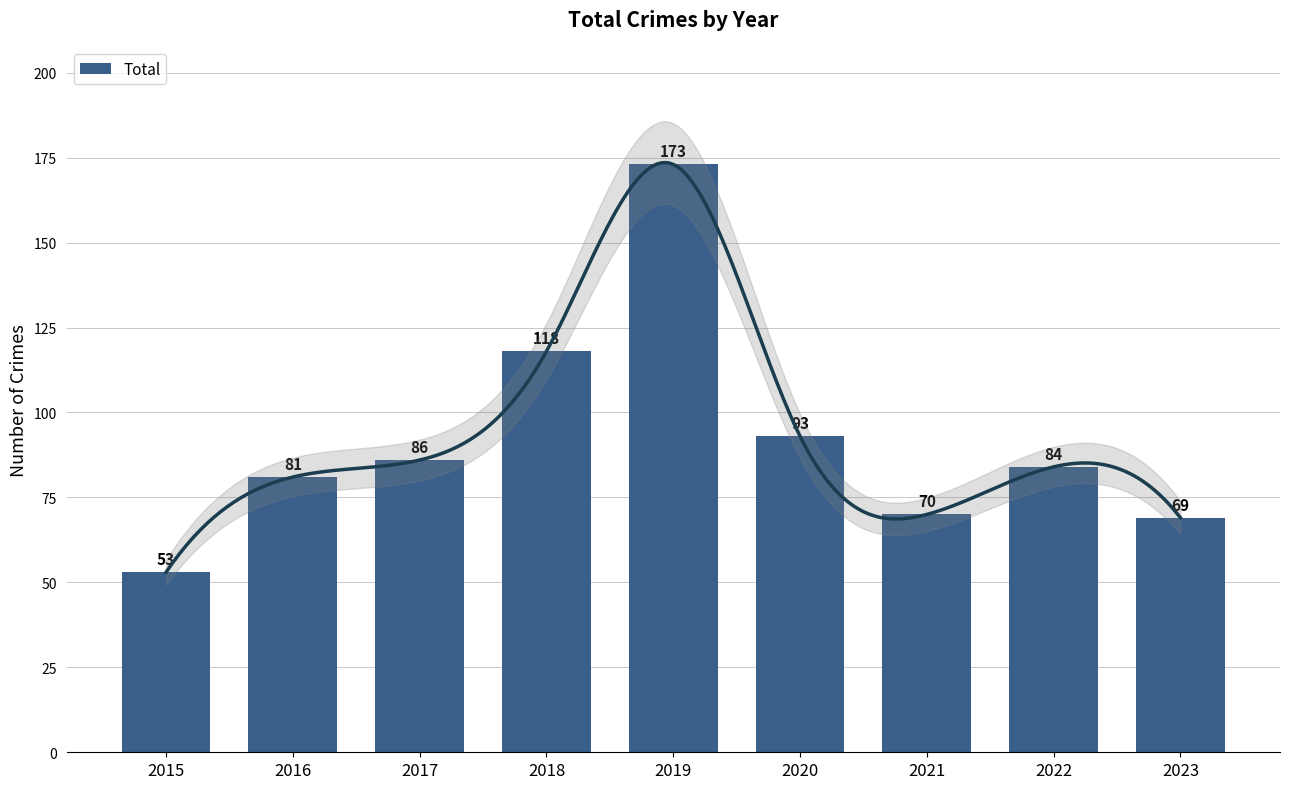

Reading left to right, transcribe all the data shown in this chart.

53	81	86	118	173	93	70	84	69